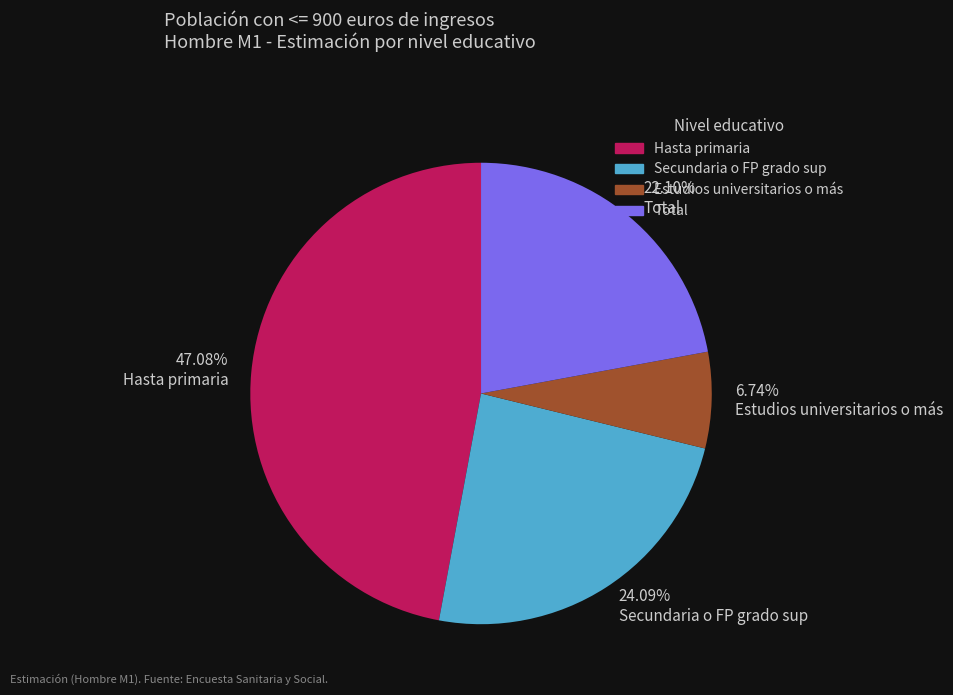

Which has a higher value, Total or Secundaria o FP grado sup?

Secundaria o FP grado sup